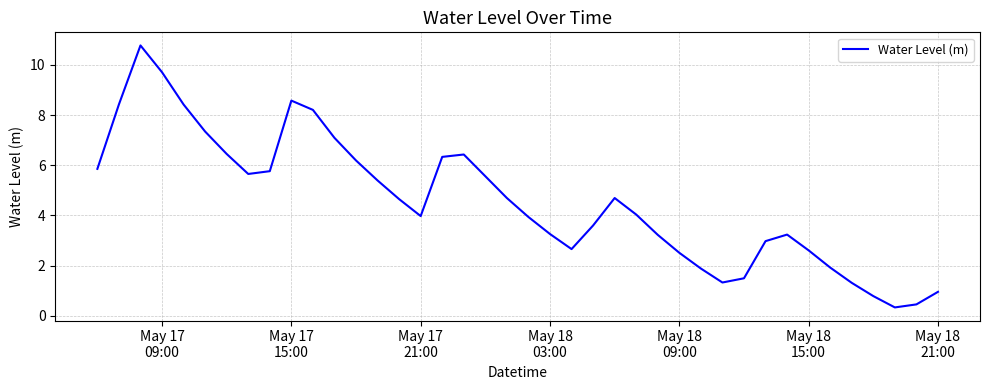

What is the smallest value displayed?

0.3